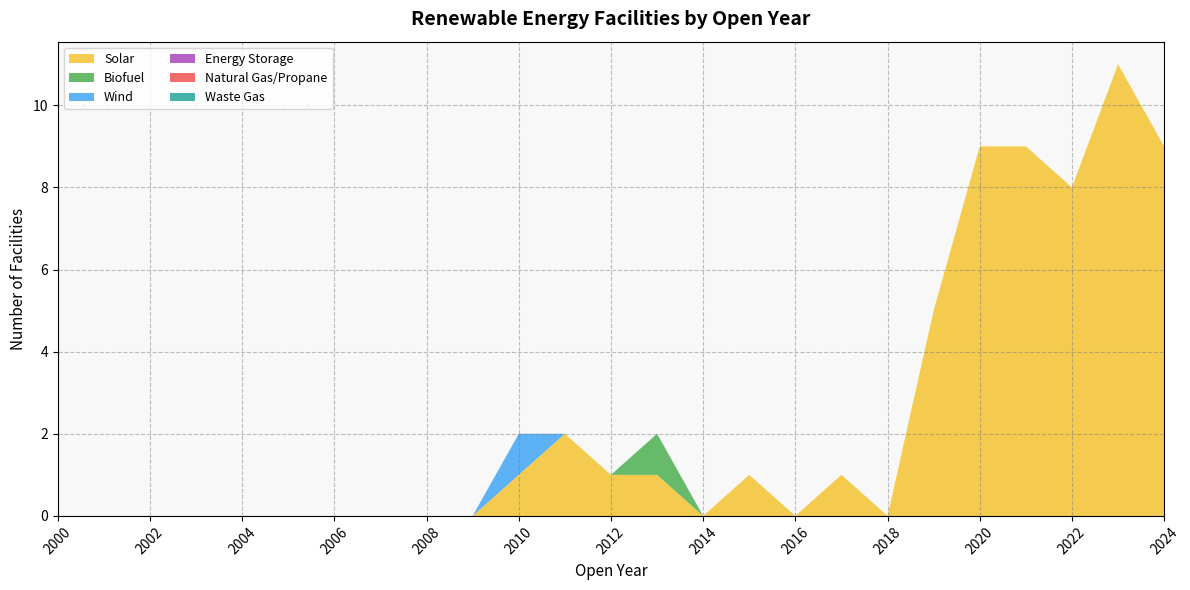

Reading left to right, list all the values displayed in this chart.

Solar: 0	0	0	0	0	0	0	0	0	0	1	2	1	1	0	1	0	1	0	5	9	9	8	11	9
Biofuel: 0	0	0	0	0	0	0	0	0	0	0	0	0	1	0	0	0	0	0	0	0	0	0	0	0
Wind: 0	0	0	0	0	0	0	0	0	0	1	0	0	0	0	0	0	0	0	0	0	0	0	0	0
Energy Storage: 0	0	0	0	0	0	0	0	0	0	0	0	0	0	0	0	0	0	0	0	0	0	0	0	0
Natural Gas/Propane: 0	0	0	0	0	0	0	0	0	0	0	0	0	0	0	0	0	0	0	0	0	0	0	0	0
Waste Gas: 0	0	0	0	0	0	0	0	0	0	0	0	0	0	0	0	0	0	0	0	0	0	0	0	0